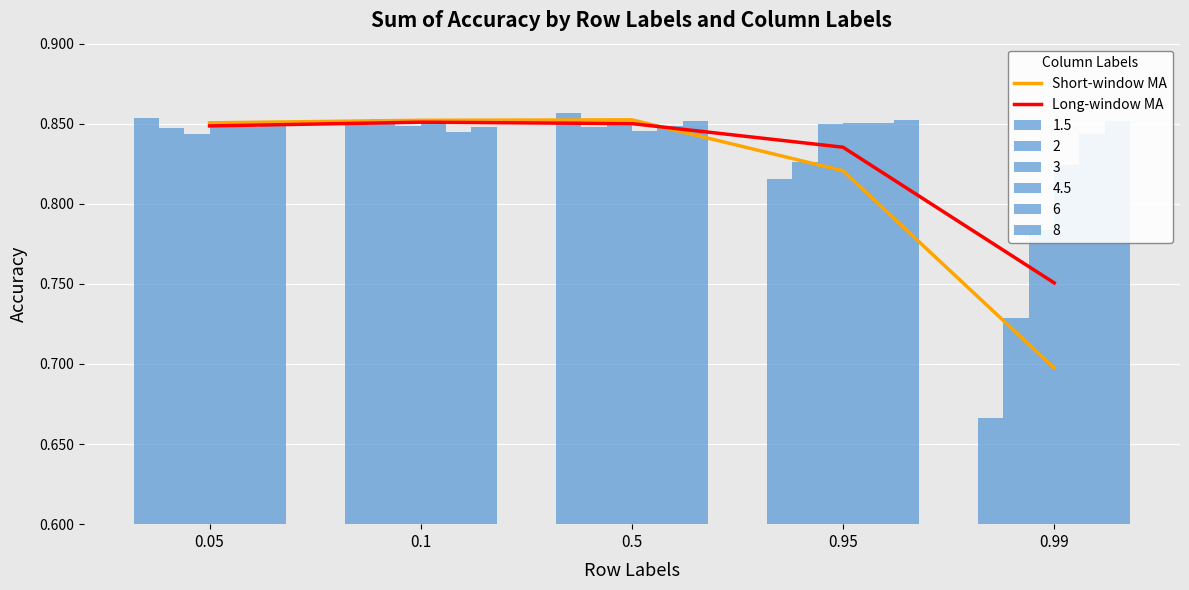

The Short-window MA series shows 0.3 at 0.5. True or false?

False